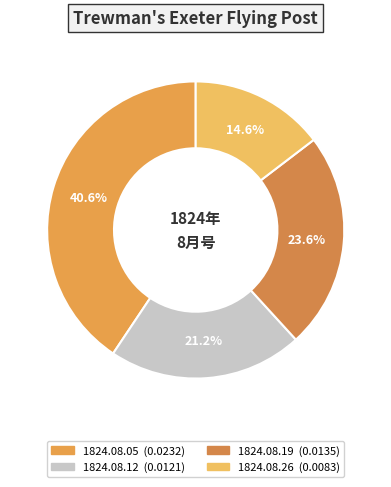

The 1824.08.12 slice represents 16% of the pie. True or false?

False